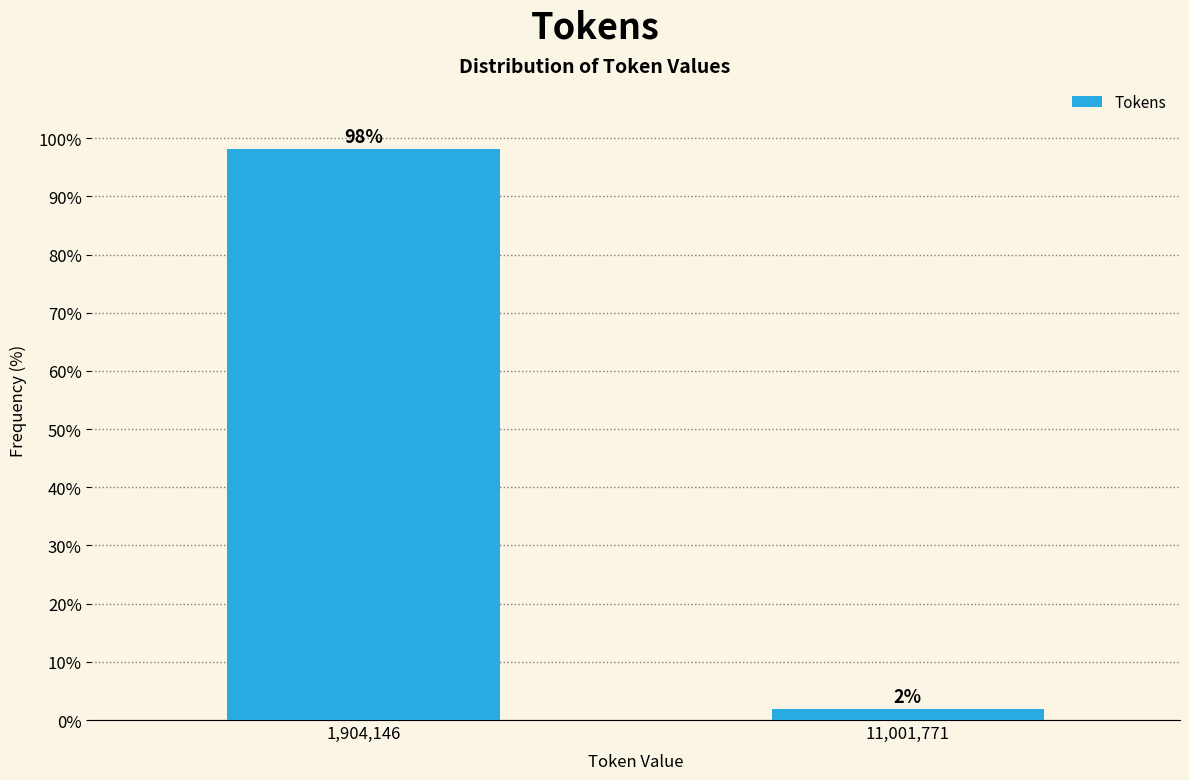

What is the maximum value shown in the chart?

98.1